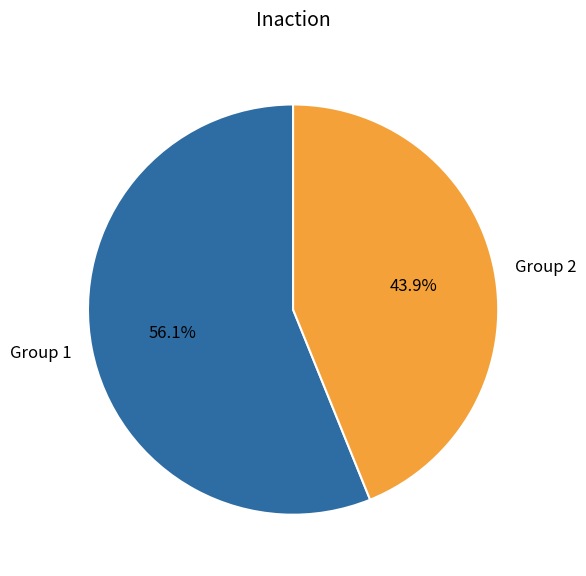

Count the number of slices in the pie.

2